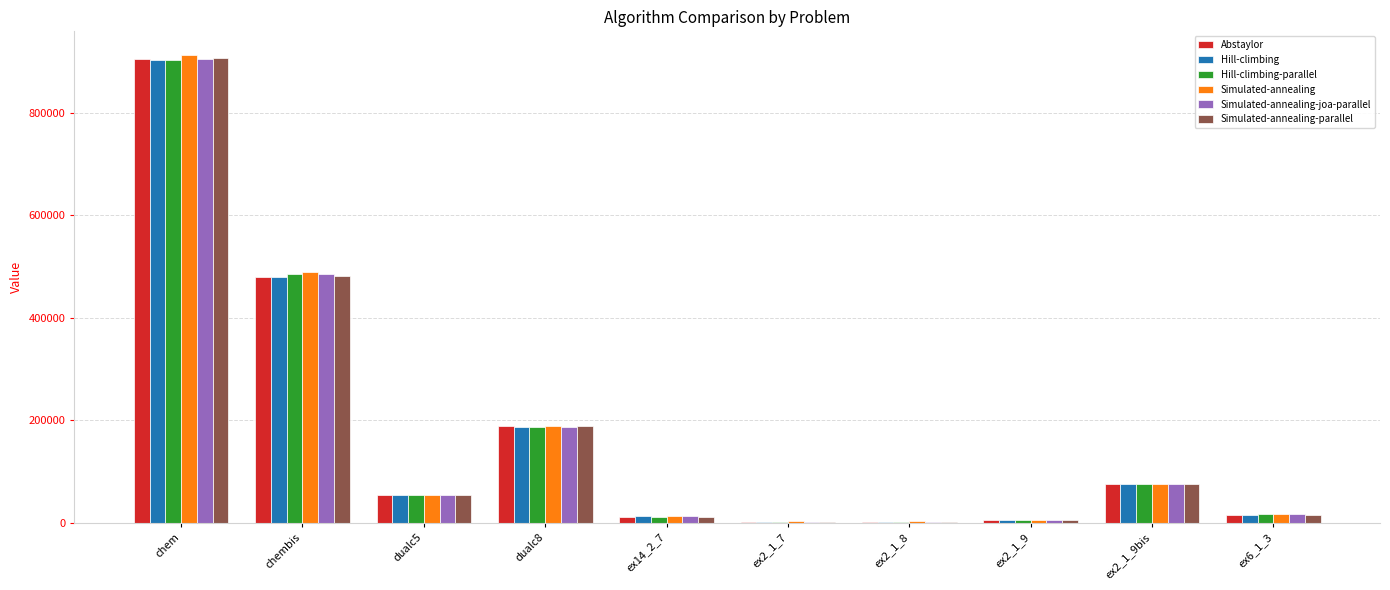

What is the approximate value of Abstaylor at chem?

905104.8